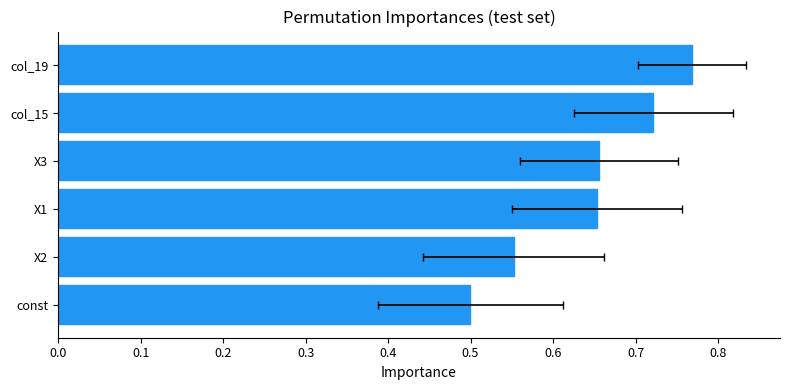

What is the smallest value displayed?

0.5